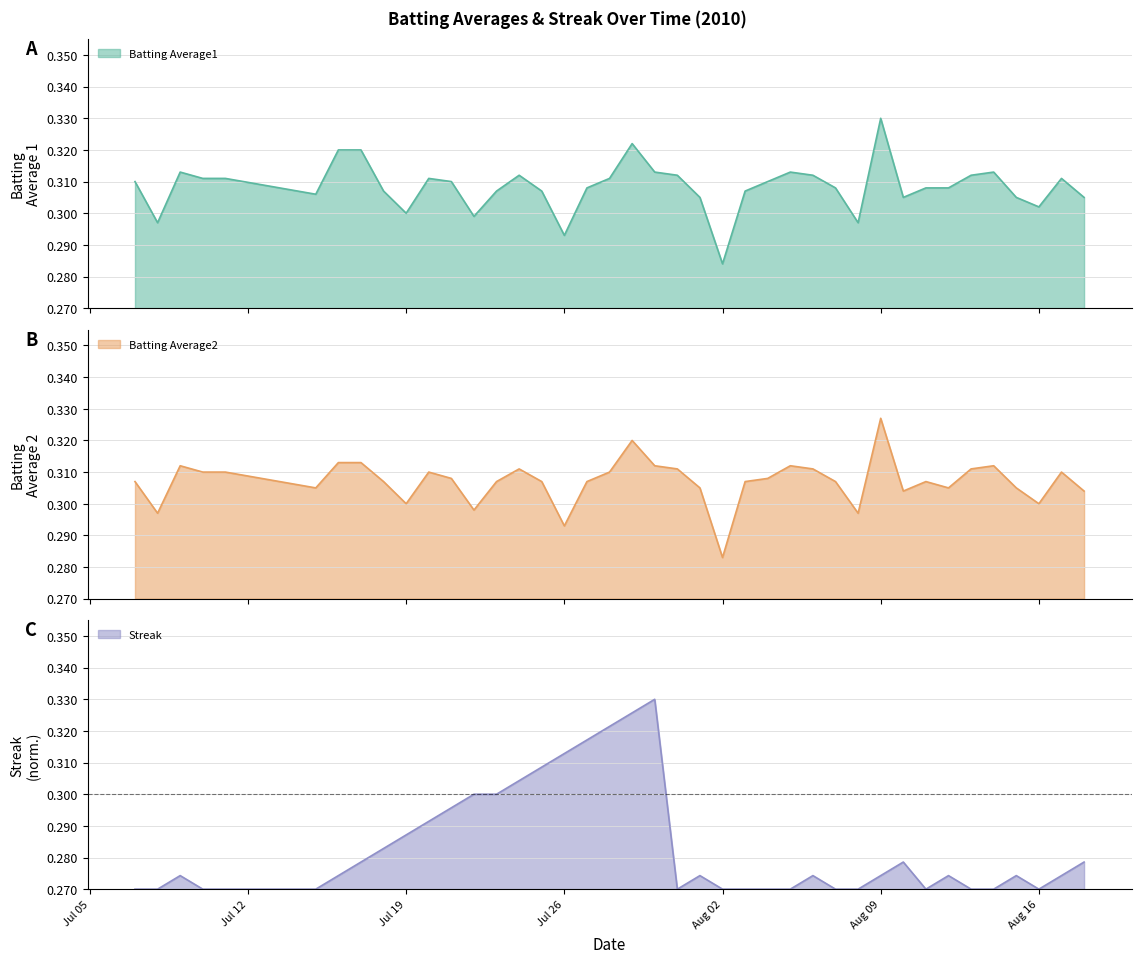

How many series are shown in this chart?

3